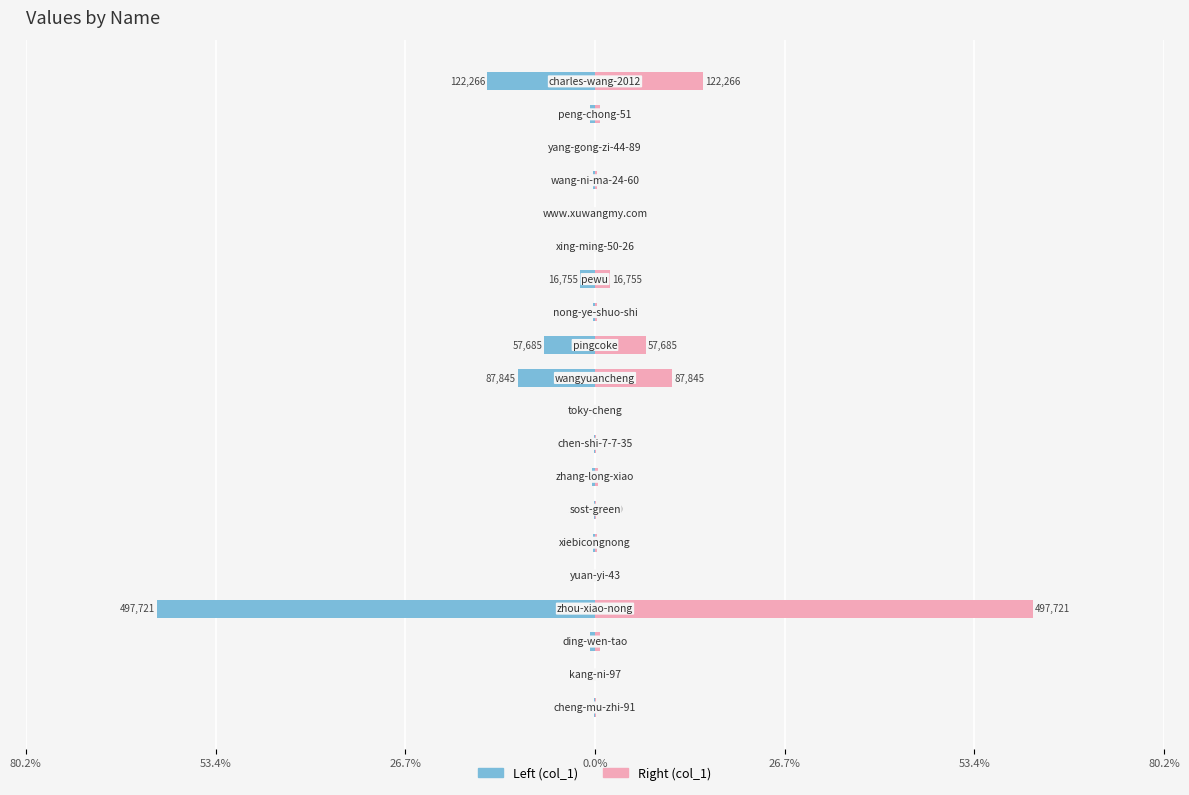

Which series has the largest total across all categories?

col_1 (right)